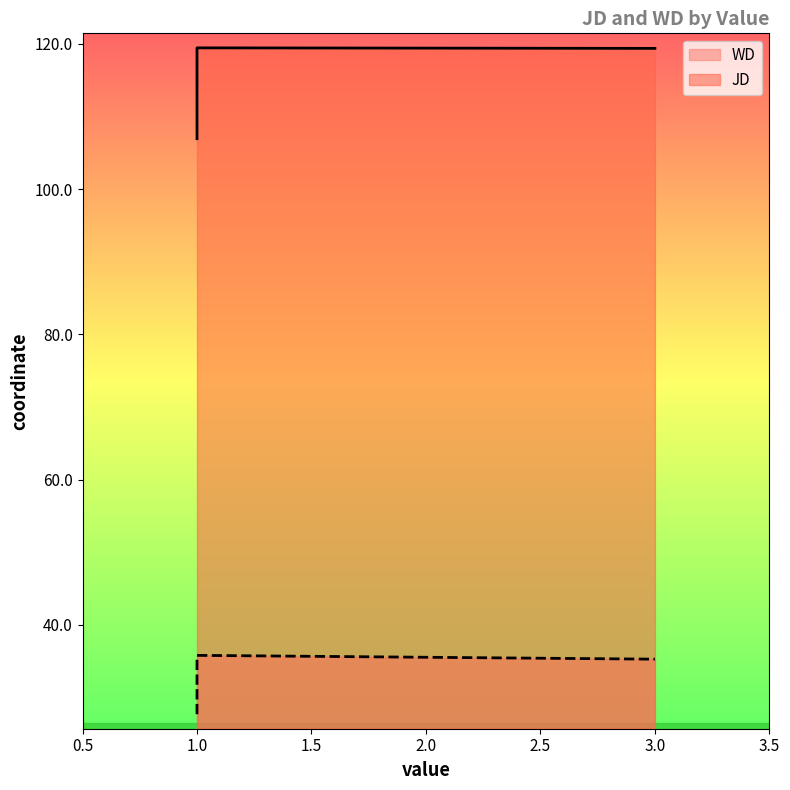

Reading left to right, extract all data points from this chart.

JD: 1=116.3	1=119.3	1=119.5	3=119.4	1=107.0	1=119.0
WD: 1=35.4	1=35.3	1=35.4	3=35.3	1=27.7	1=35.8